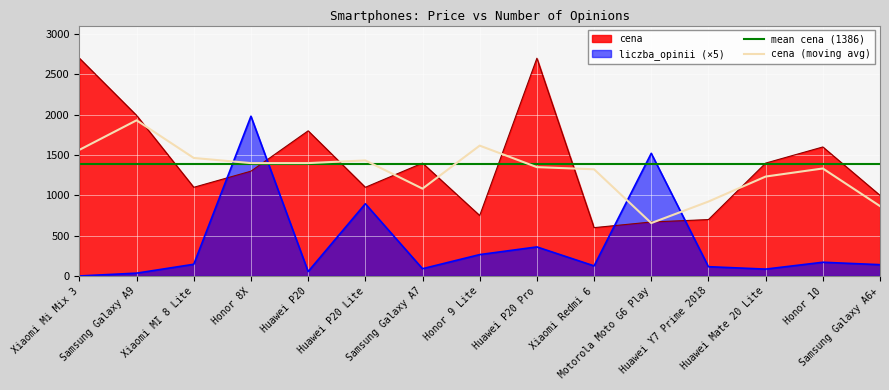

List the labels in order of cena (moving avg) value, smallest first.

Motorola Moto G6 Play, Samsung Galaxy A6+, Huawei Y7 Prime 2018, Samsung Galaxy A7, Huawei Mate 20 Lite, Xiaomi Redmi 6, Honor 10, Huawei P20 Pro, Huawei P20, Honor 8X, Huawei P20 Lite, Xiaomi MI 8 Lite, Xiaomi Mi Mix 3, Honor 9 Lite, Samsung Galaxy A9